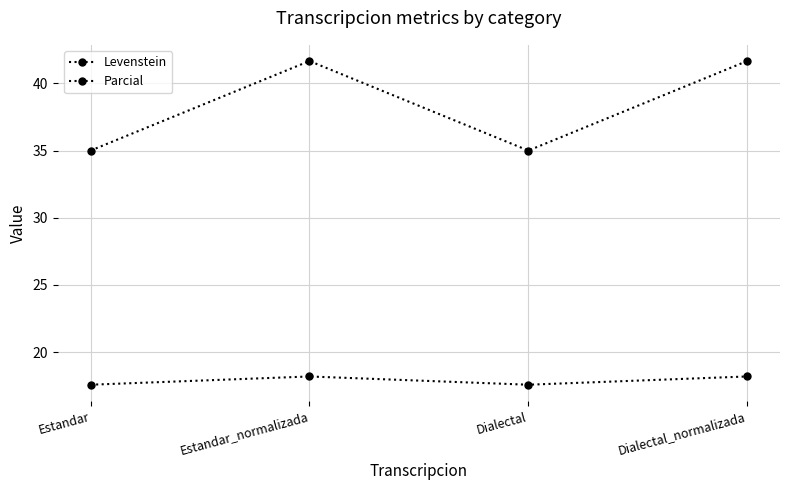

What is the difference between the Levenstein values at Dialectal and Dialectal_normalizada?

0.6